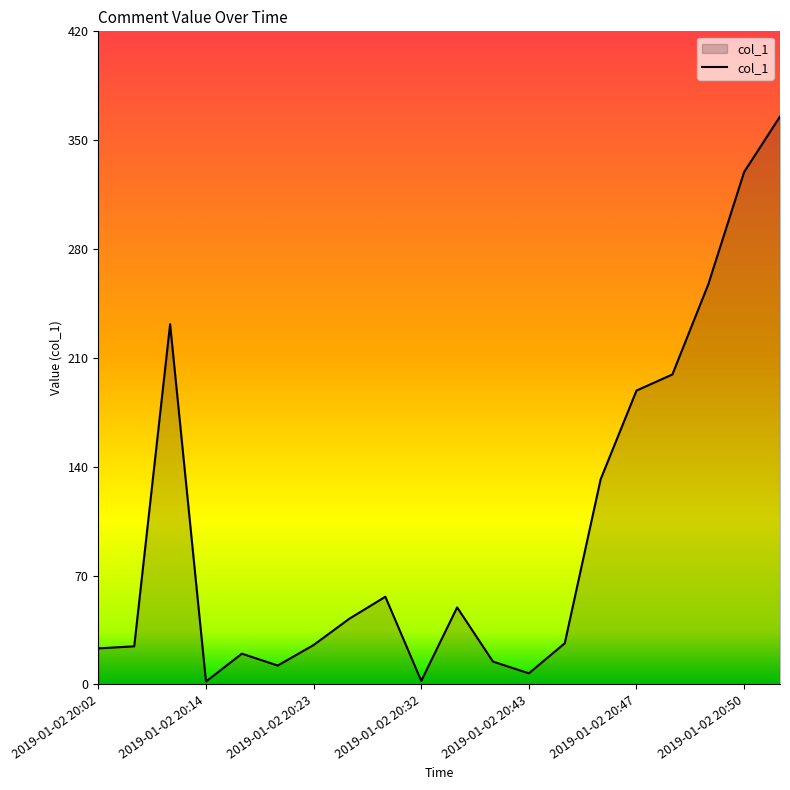

What is the maximum value shown in the chart?

365.9